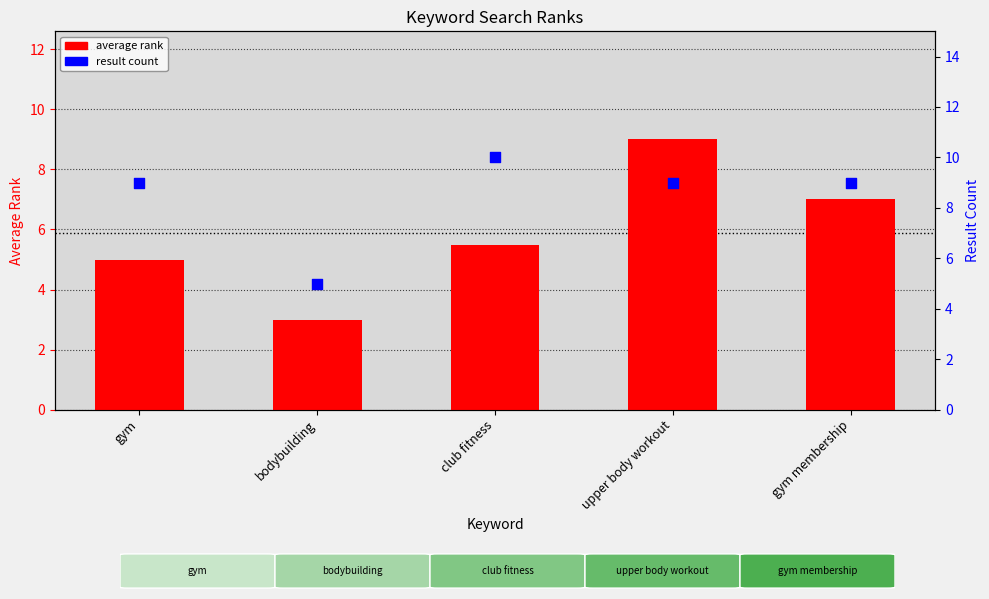

What are all the series names shown in the legend?

average rank, result count